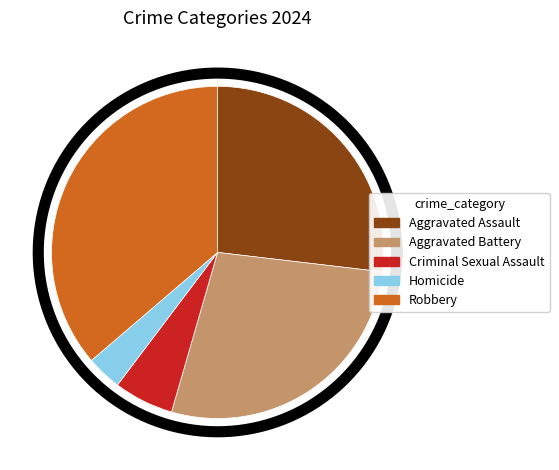

Is it true that Aggravated Battery is 33% of the pie?

False